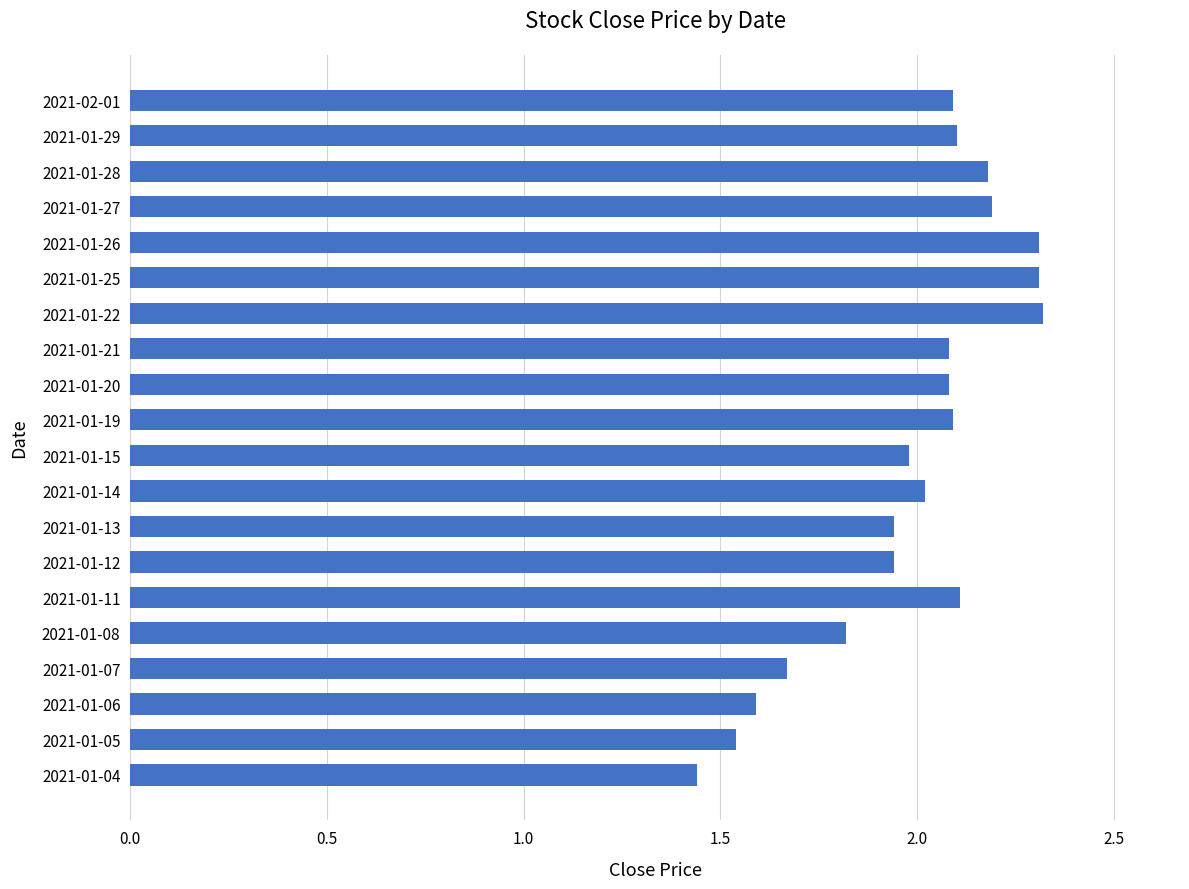

What is the difference between the maximum and minimum values?

0.9